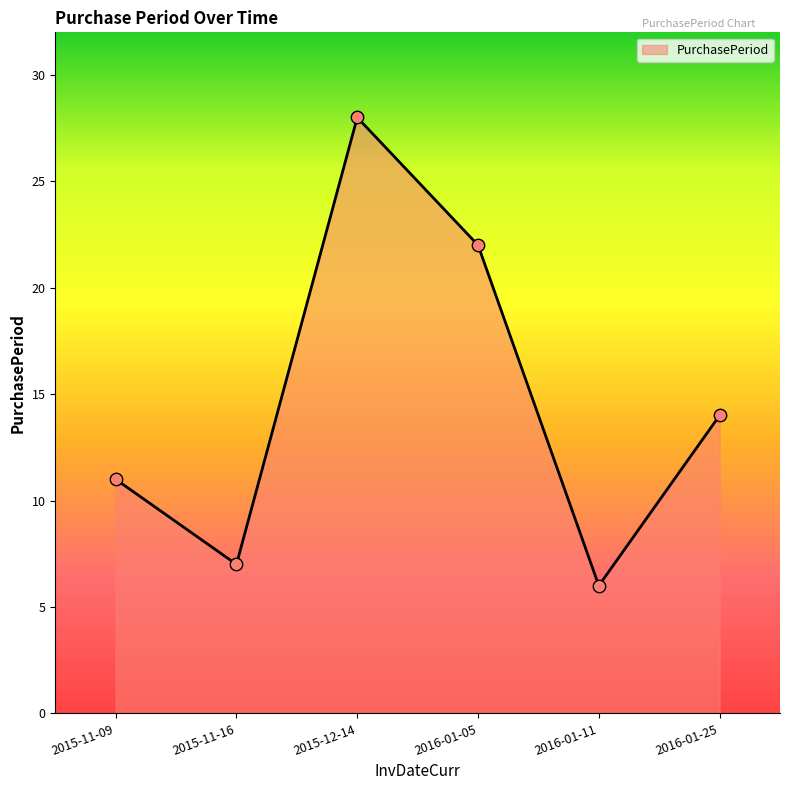

Which has a higher value, 2015-11-09 or 2015-11-16?

2015-11-09